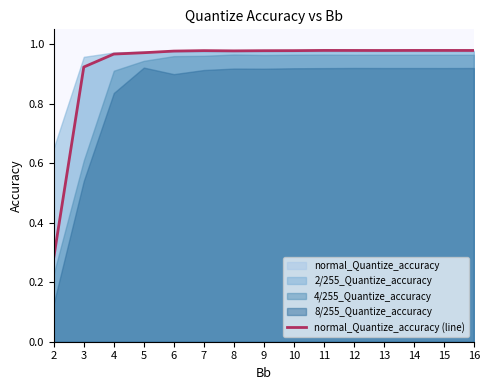

Does the chart have visible grid lines?

No